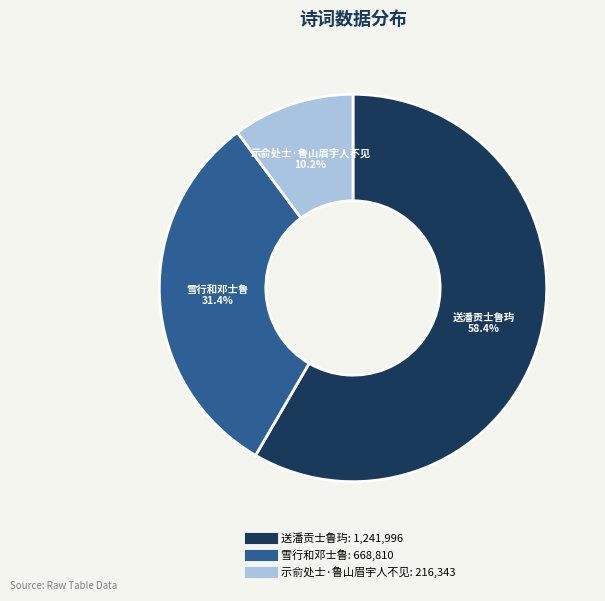

To the nearest percent, what percentage of the pie is 示俞处士·鲁山眉宇人不见?

10%